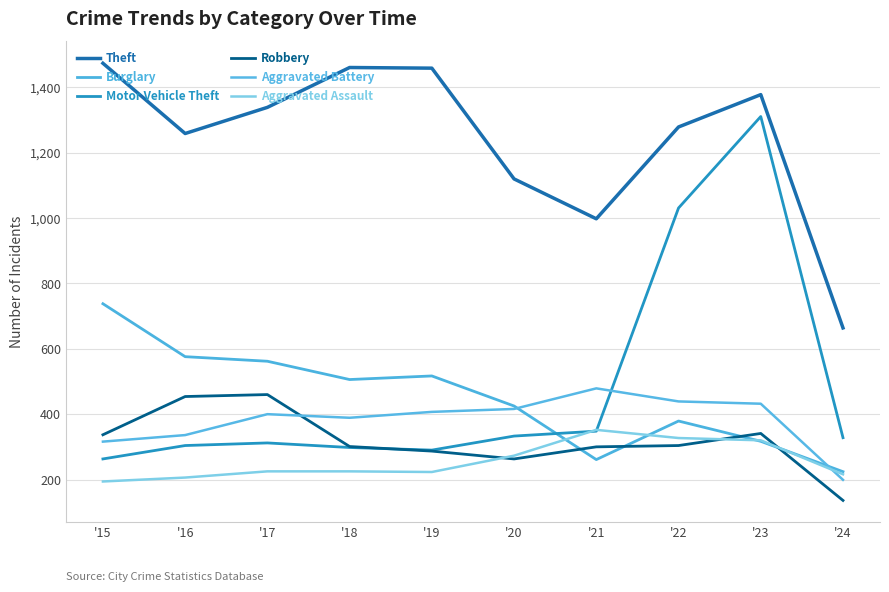

Read the Theft value at '18, to the nearest 10.

1460